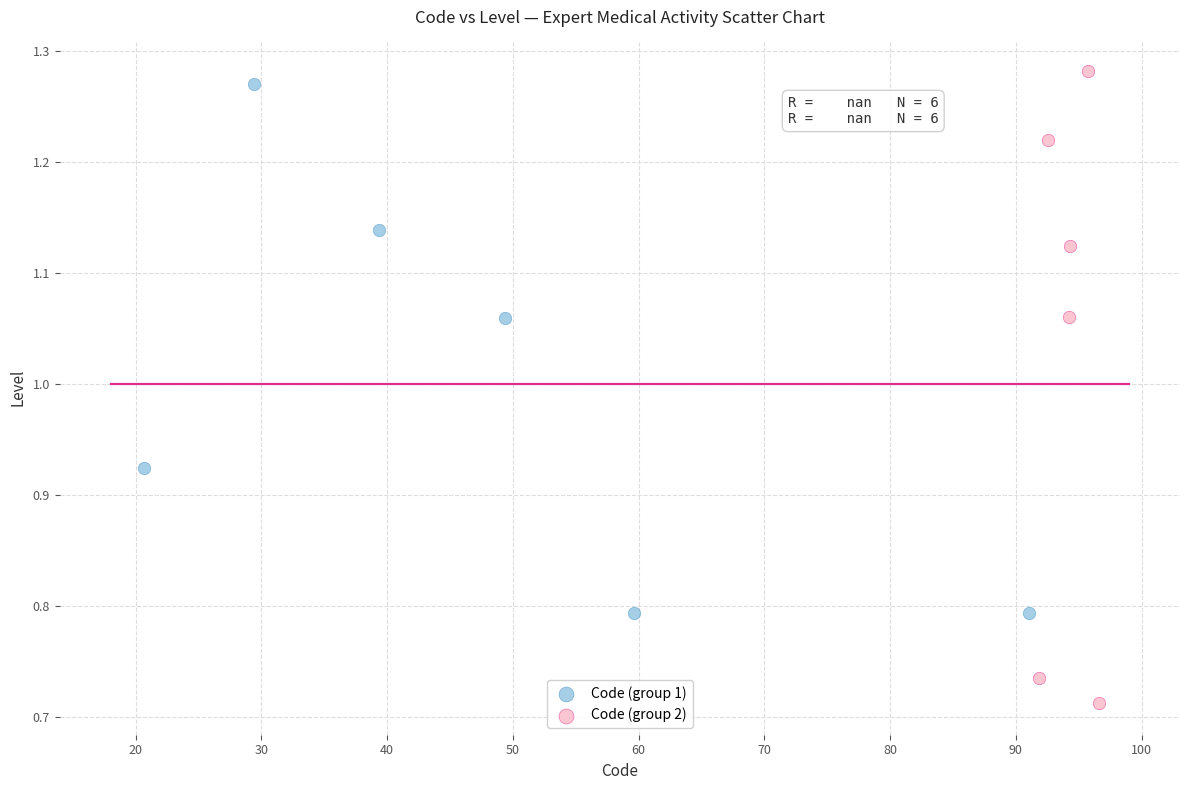

Which series reaches the maximum Y coordinate?

Code (group 2)